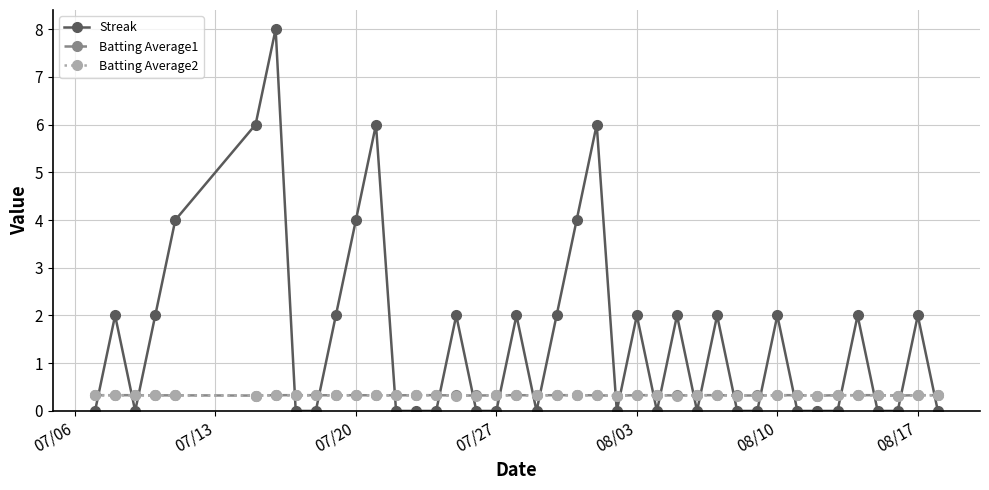

Which series has the largest range (max minus min)?

Streak